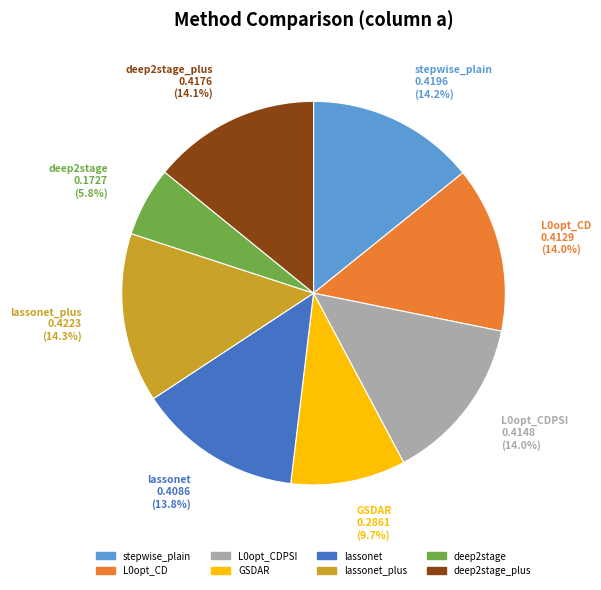

What is the smallest slice in the pie chart?

deep2stage